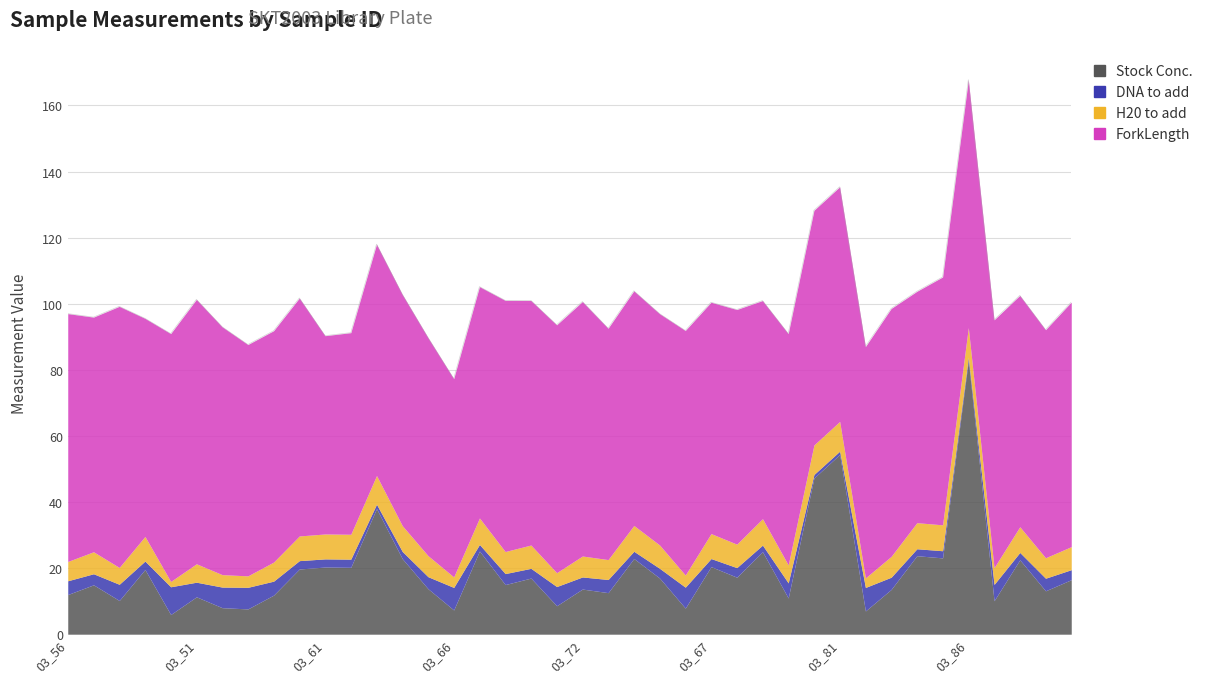

How many data points in Stock Conc. are less than 16?

20